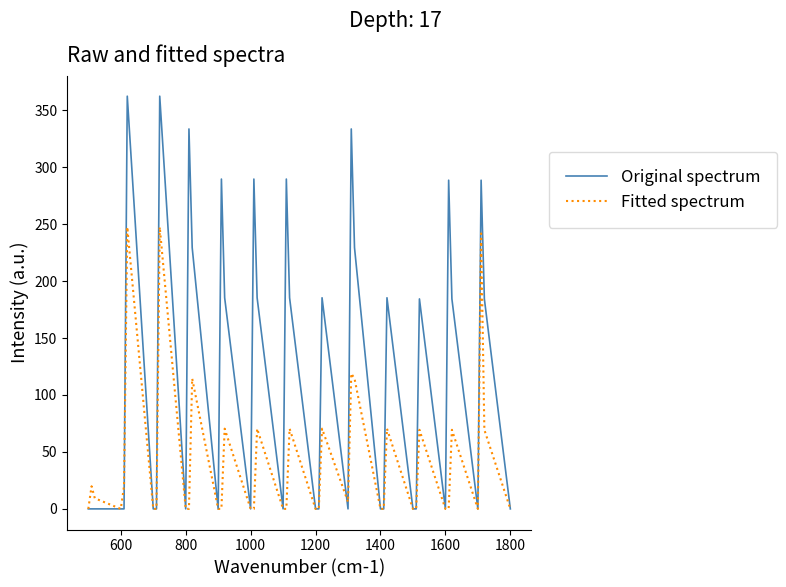

What is the highest value of the Fitted spectrum series?

247.4